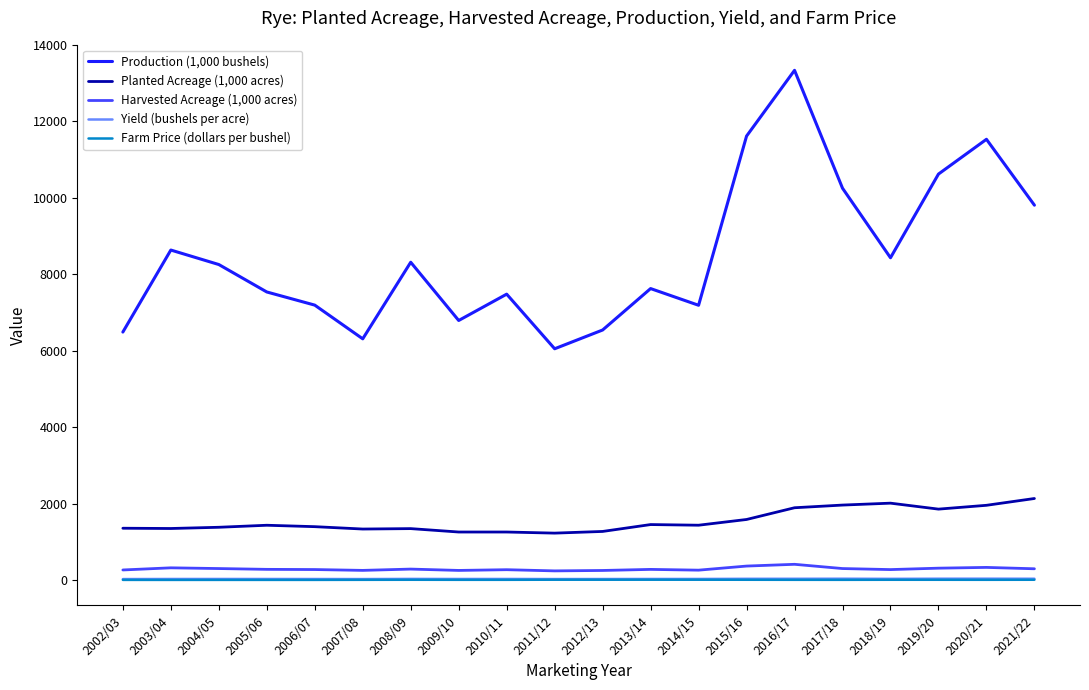

Which series has the largest total across all categories?

Production (1,000 bushels)